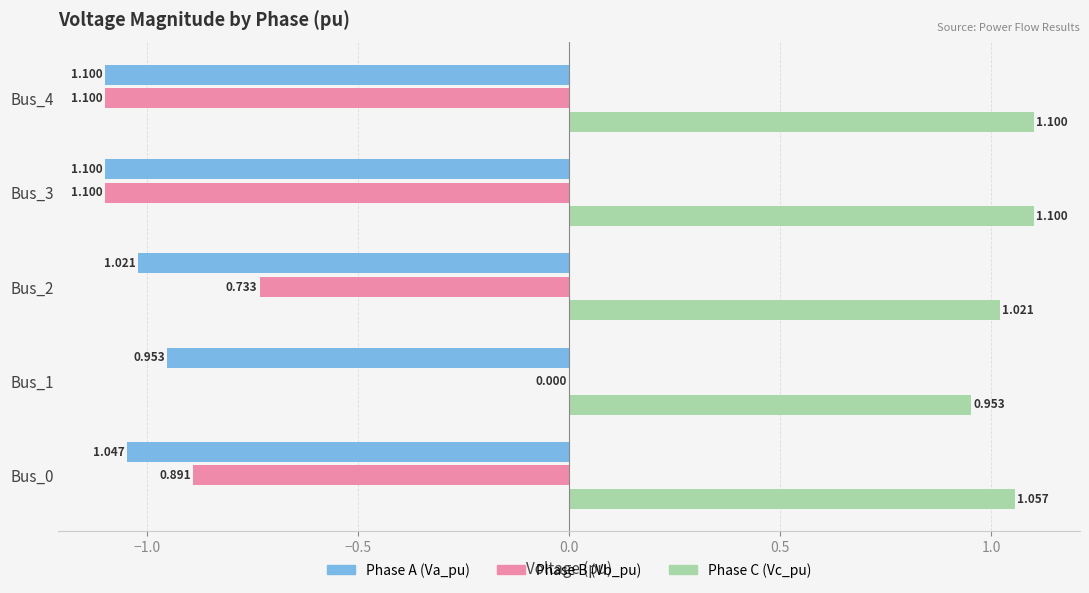

Is the value of Phase C (Vc_pu) at Bus_1 greater than the value of Phase B (Vb_pu) at Bus_1?

Yes